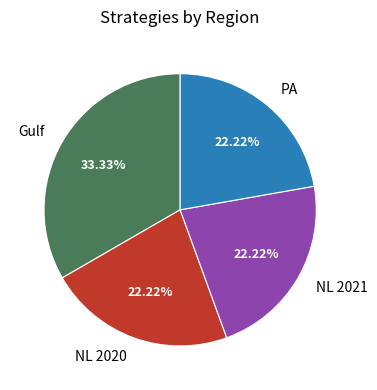

Is the sum of Gulf and PA greater than half?

Yes